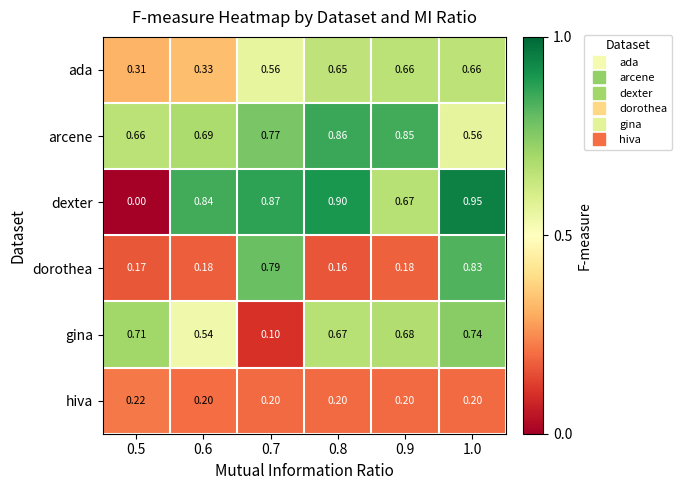

Which series has the largest total across all categories?

arcene